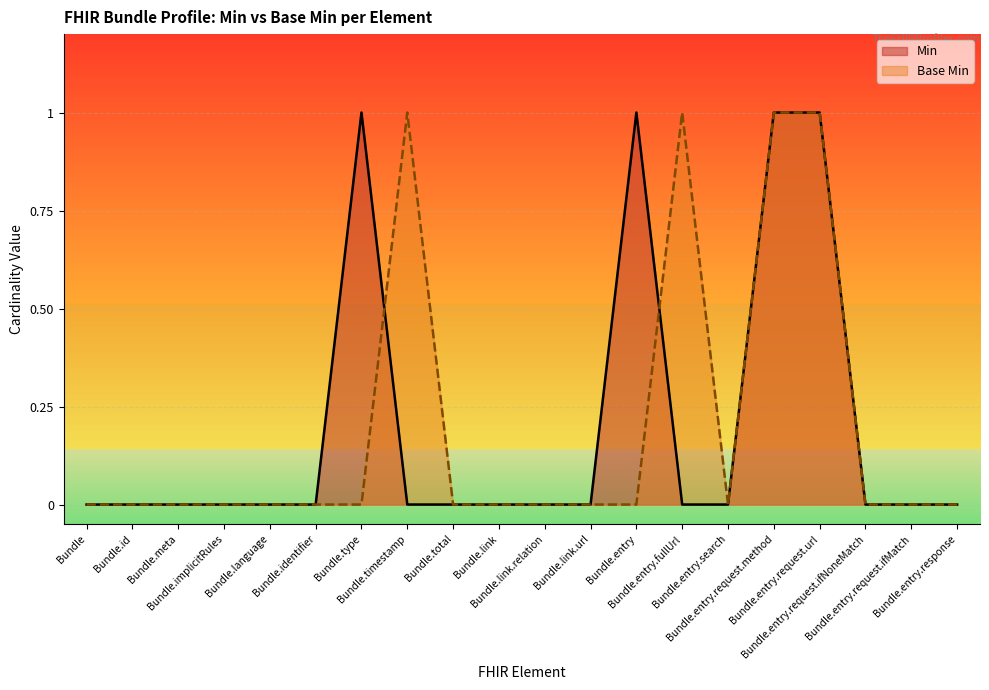

Which series has the widest spread of values?

Min